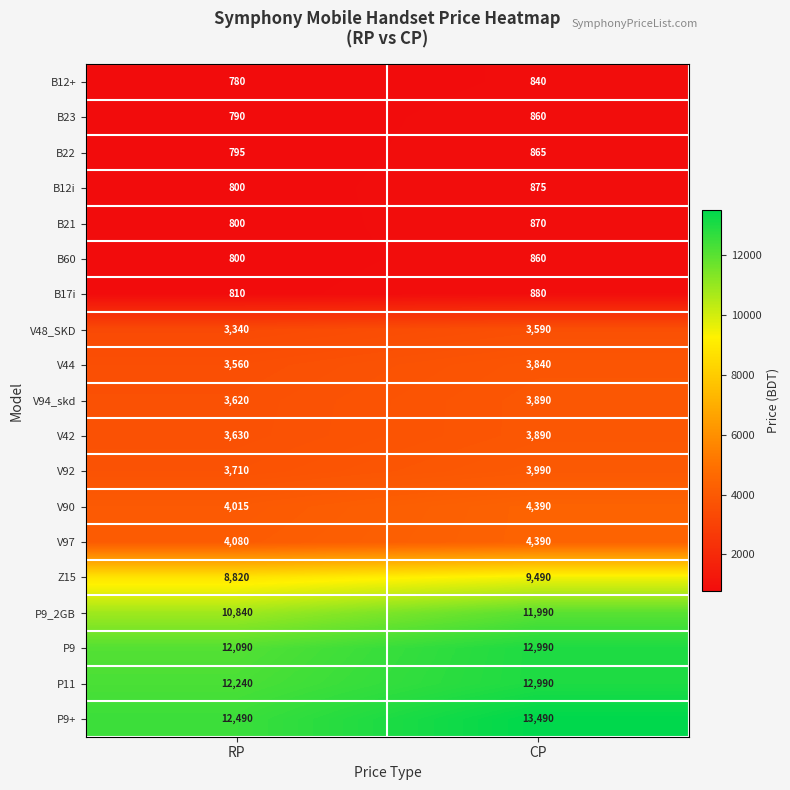

Which category has the highest value across all series?

CP